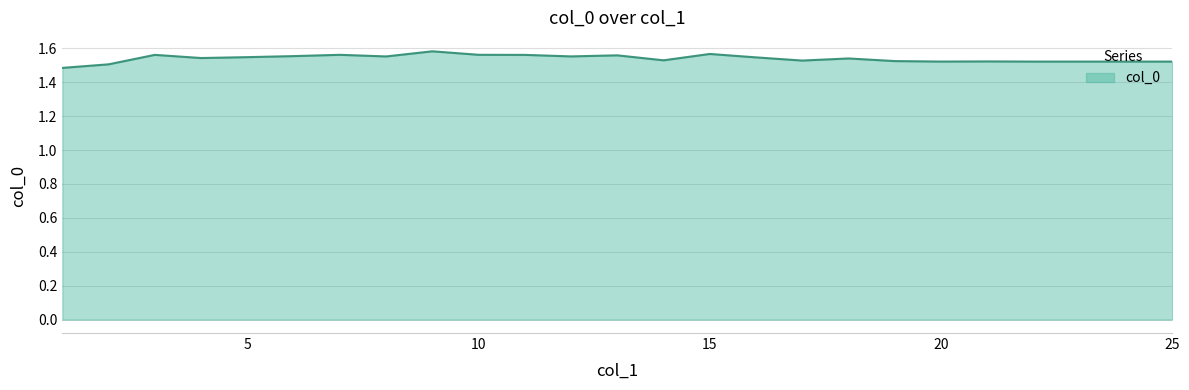

Rank the categories by value from lowest to highest.

1, 2, 24, 23, 25, 22, 20, 21, 19, 17, 14, 18, 4, 16, 5, 8, 12, 6, 13, 11, 3, 7, 10, 15, 9